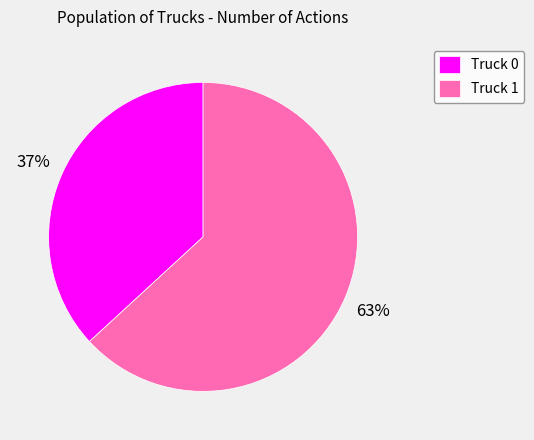

To the nearest percent, what percentage of the pie is Truck 1?

63%